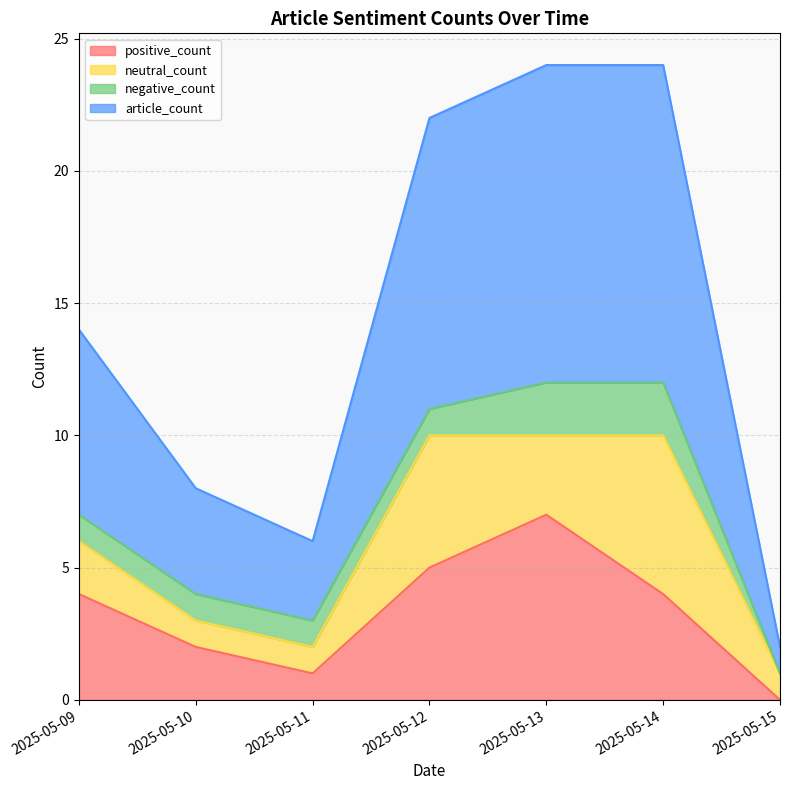

Which series has the widest spread of values?

article_count